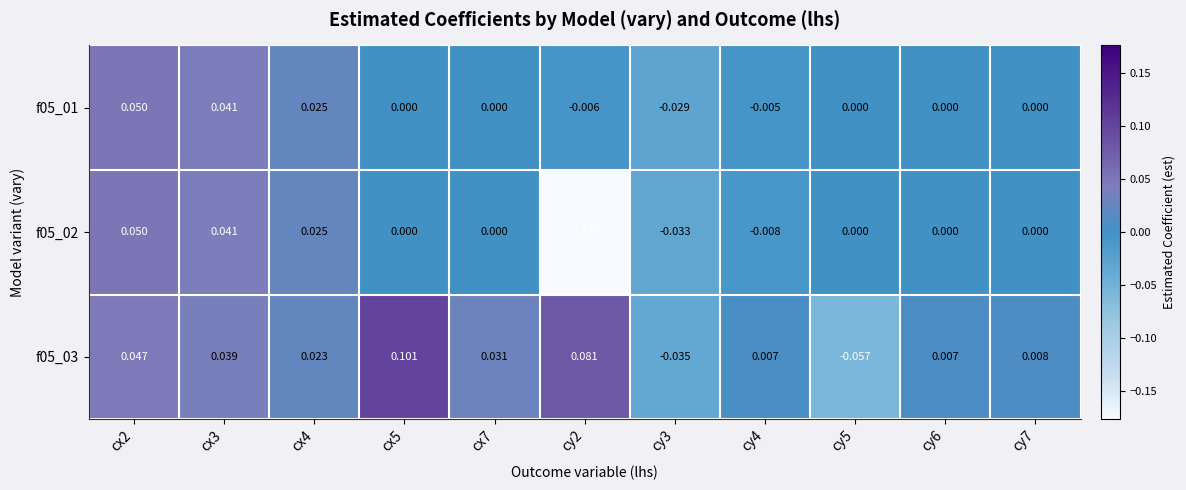

Is the value of f05_01 at cx3 greater than the value of f05_02 at cy7?

Yes